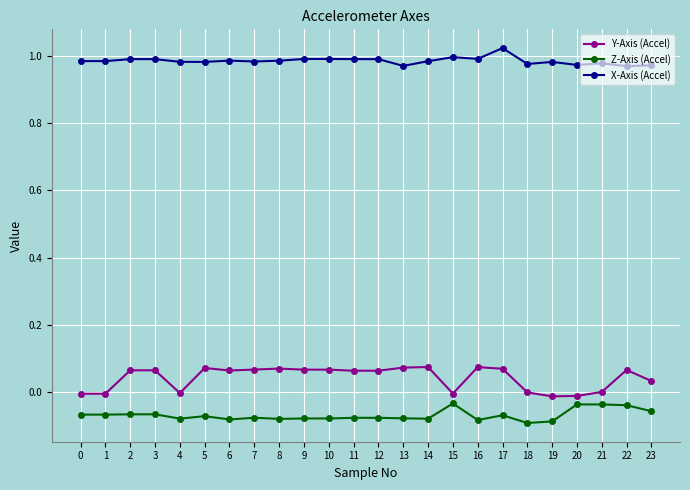

Does the chart display data point markers on the line(s)?

Yes